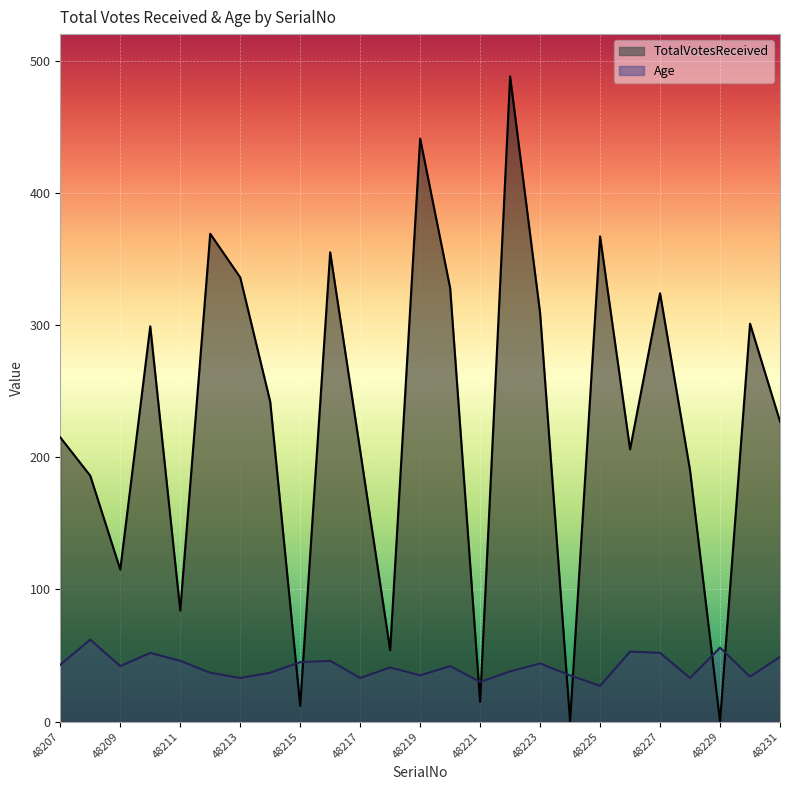

Which series has the largest range (max minus min)?

TotalVotesReceived